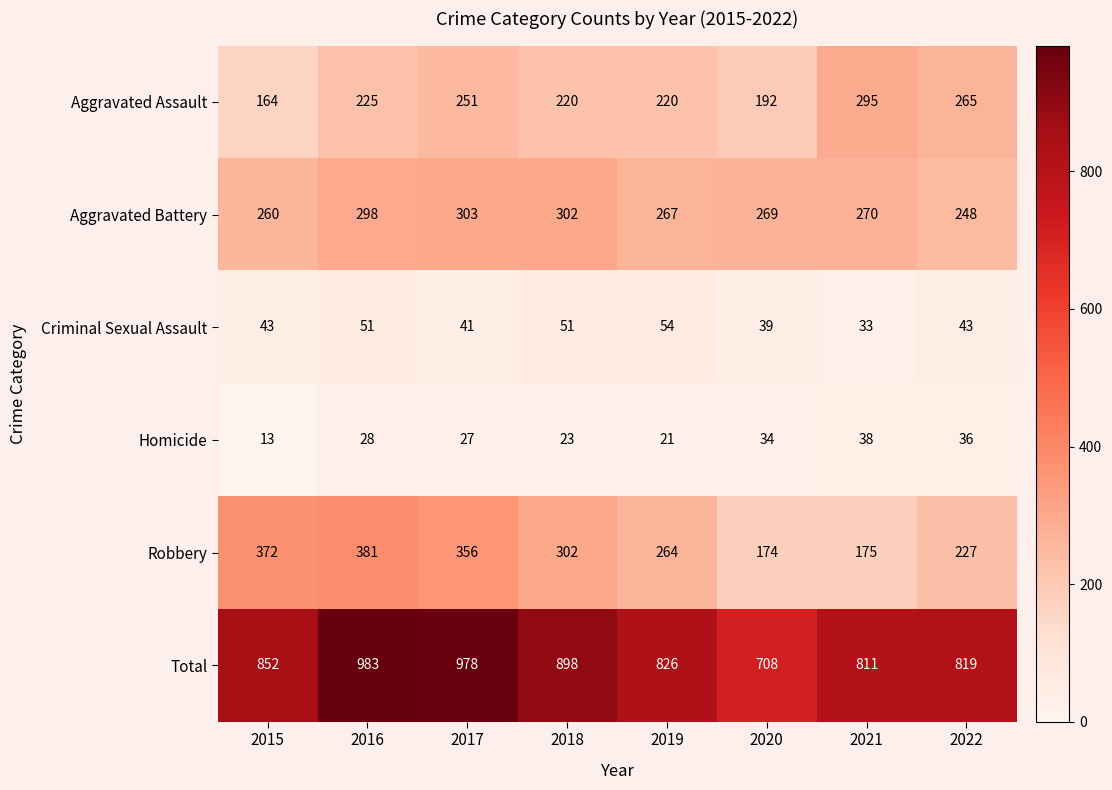

At which category is the sum across all series the highest?

2016